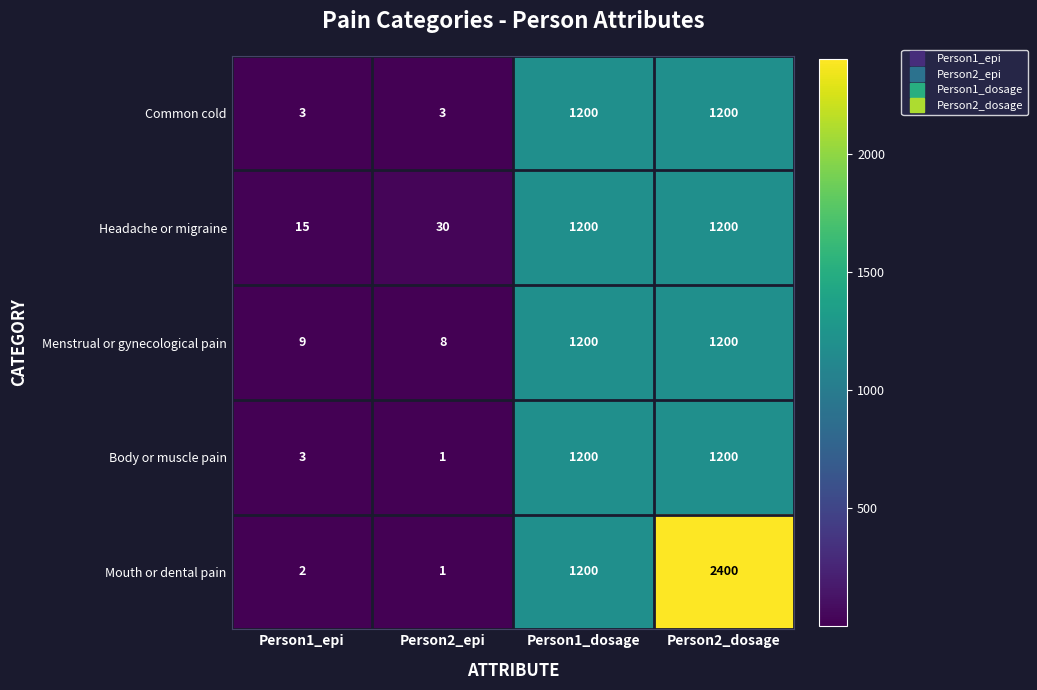

Reading left to right, what are all the values shown in this chart?

Common cold: Person1_epi=3	Person2_epi=3	Person1_dosage=1200	Person2_dosage=1200
Headache or migraine: Person1_epi=15	Person2_epi=30	Person1_dosage=1200	Person2_dosage=1200
Menstrual or gynecological pain: Person1_epi=9	Person2_epi=8	Person1_dosage=1200	Person2_dosage=1200
Body or muscle pain: Person1_epi=3	Person2_epi=1	Person1_dosage=1200	Person2_dosage=1200
Mouth or dental pain: Person1_epi=2	Person2_epi=1	Person1_dosage=1200	Person2_dosage=2400